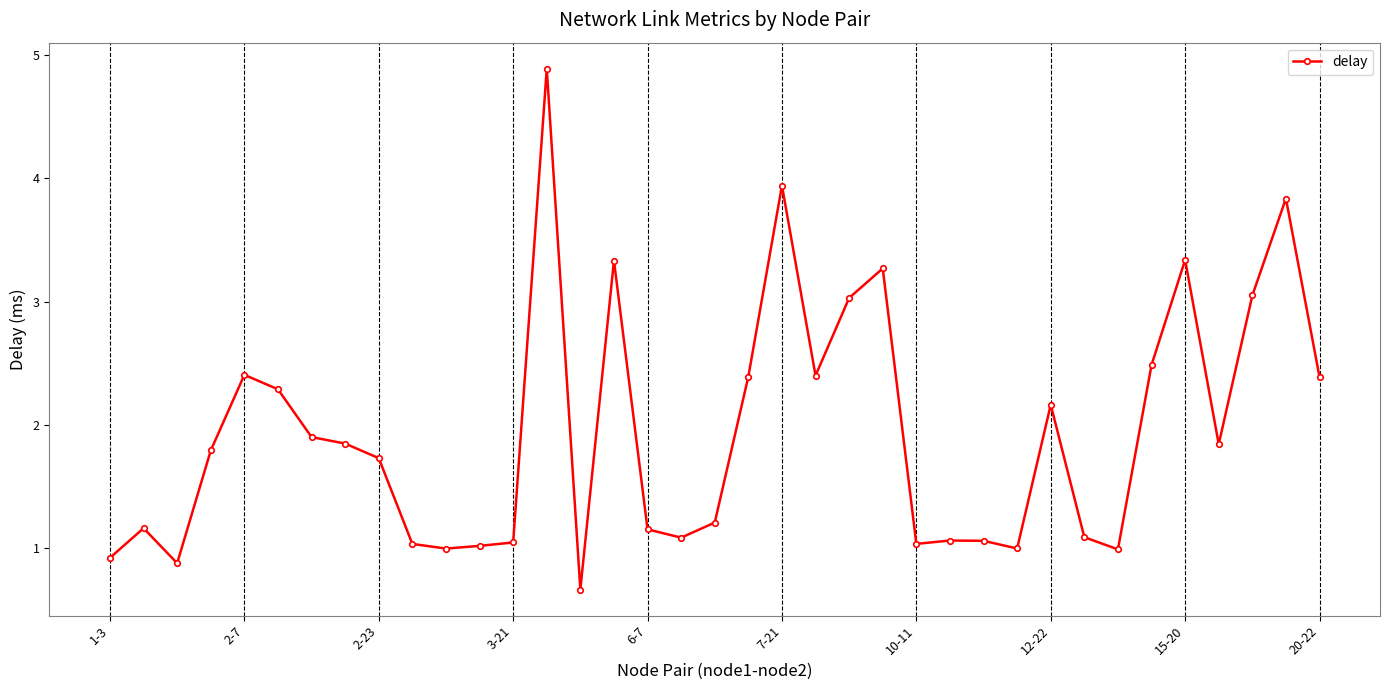

Count the number of categories in the chart.

37